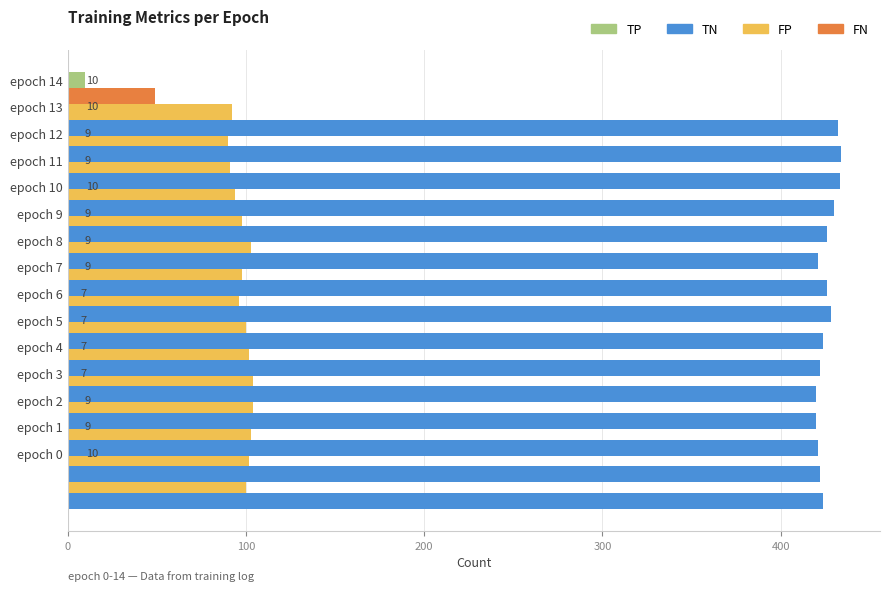

The value of TP at epoch 11 is 9. True or false?

True